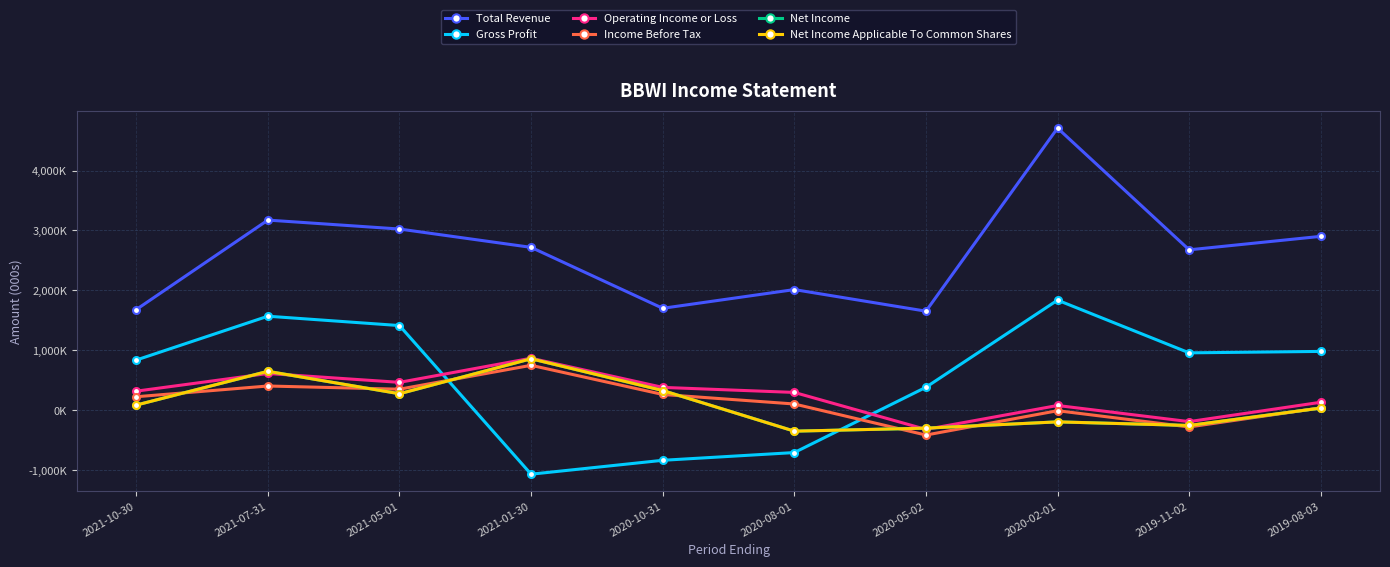

Does the chart have visible grid lines?

Yes